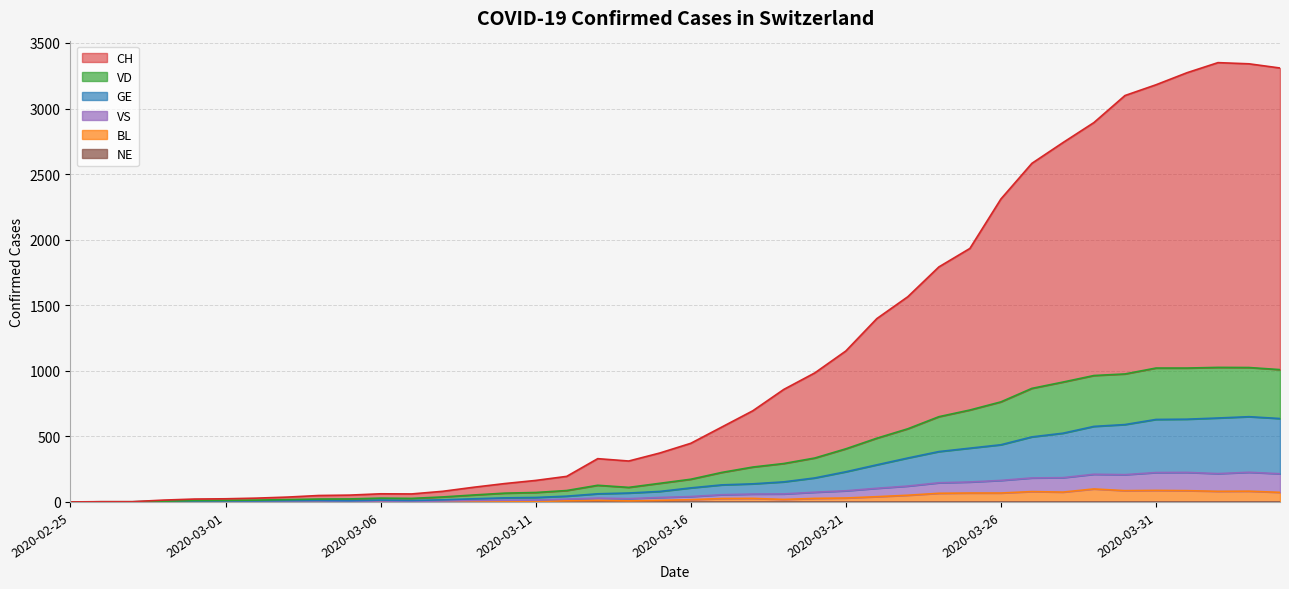

At which label does BL reach its minimum?

2020-02-25